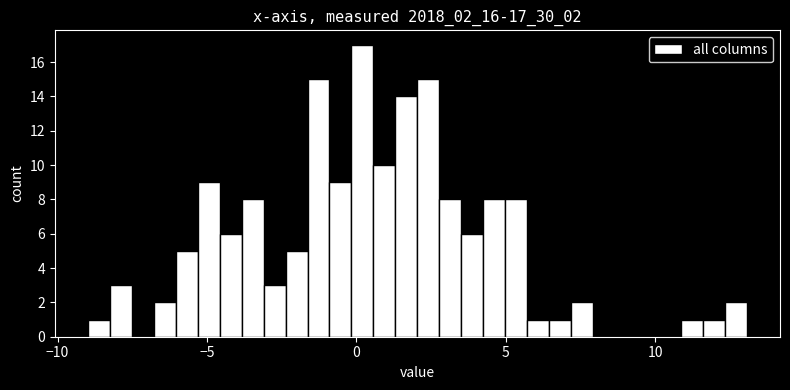

Read against the x-axis, roughly where is the centre of the tallest bar?

0.0